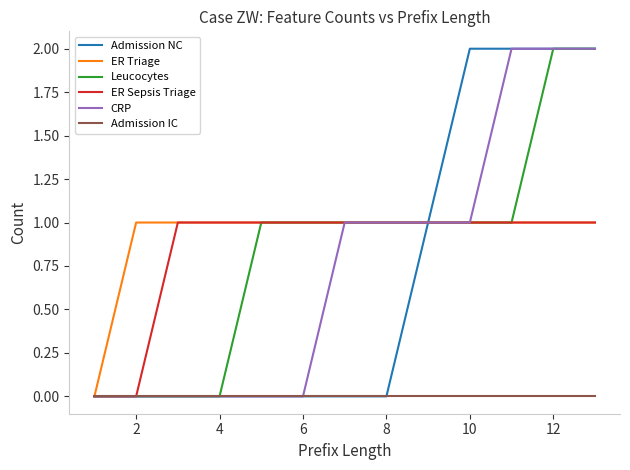

Count the ER Triage values in the range 1 to 2.

12